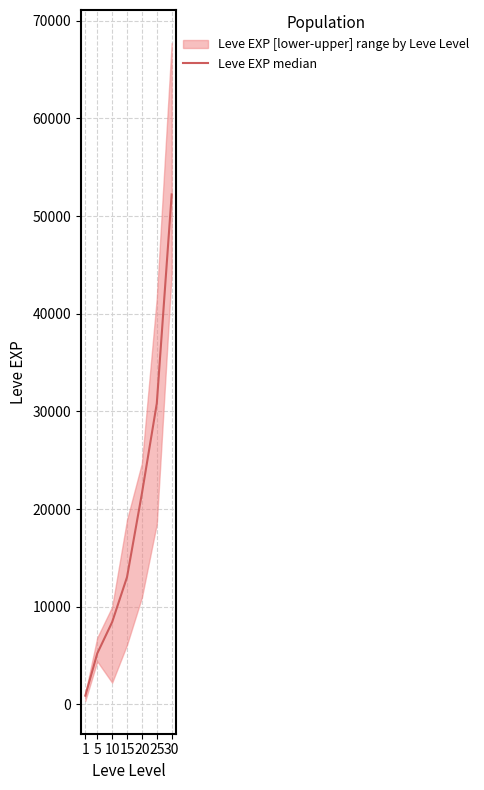

What is the approximate value at 15, to the nearest 10?

13040